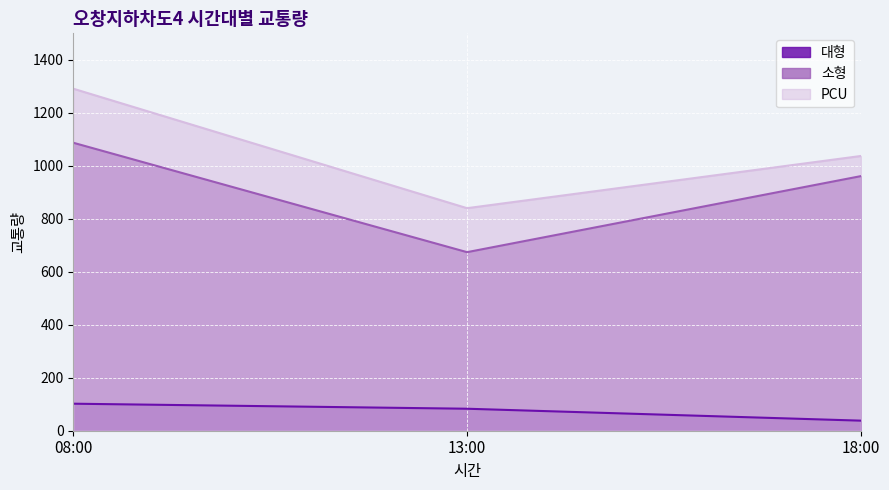

Which category has the highest value in the 소형 series?

08:00